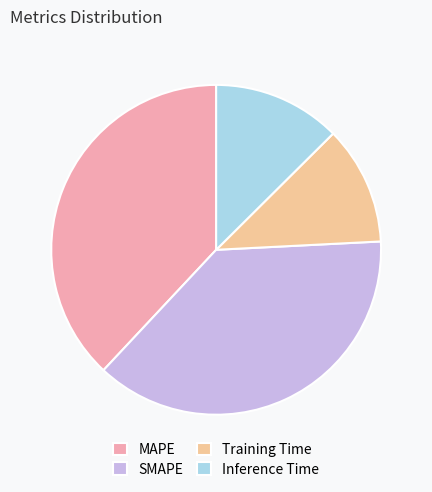

Which category has the smallest portion of the pie?

Training Time